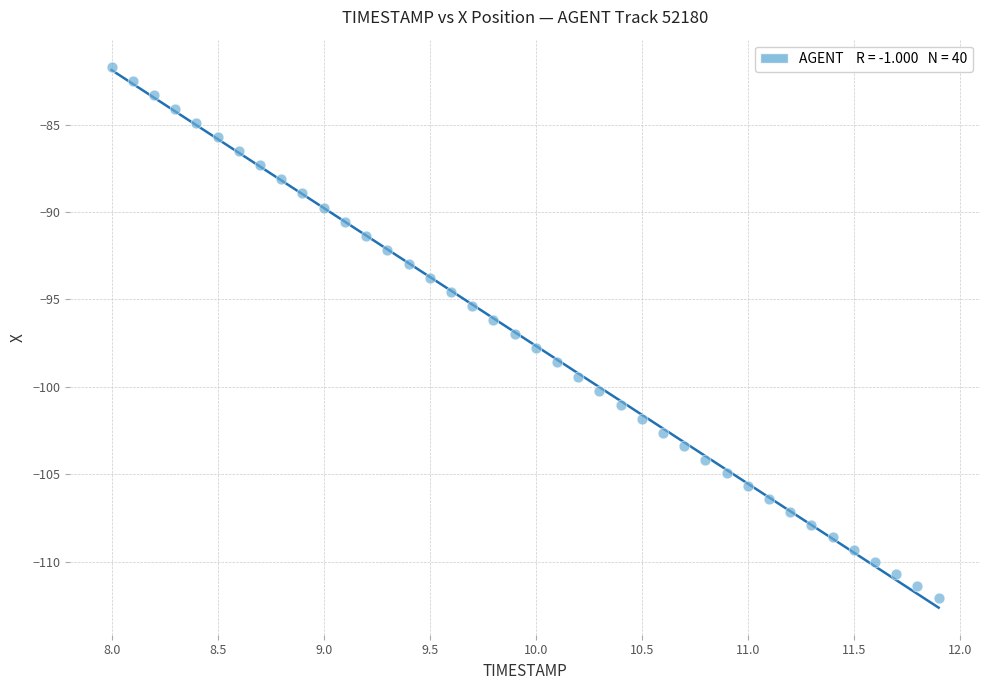

What is the range of X values (max minus min)?

3.9